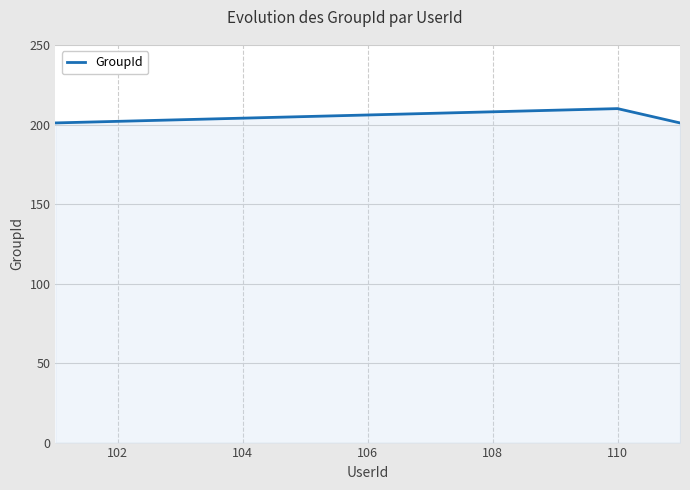

Reading left to right, what are all the values shown in this chart?

201	202	203	204	205	206	207	208	209	210	201